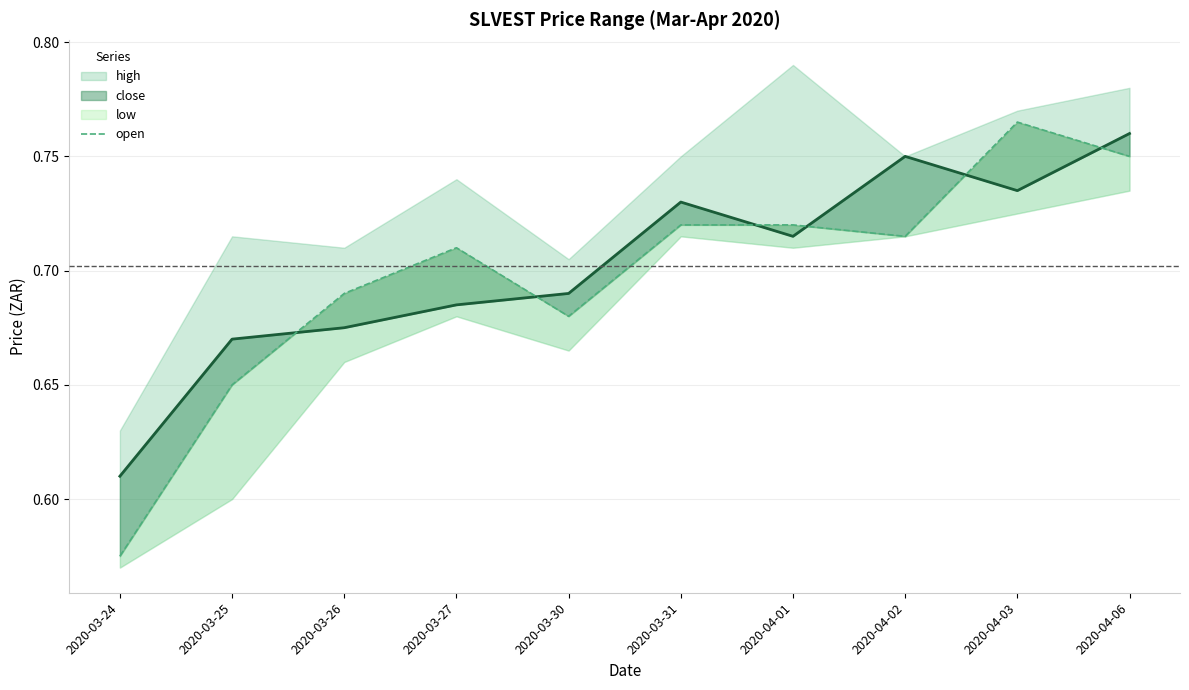

What is the smallest value displayed?

0.6